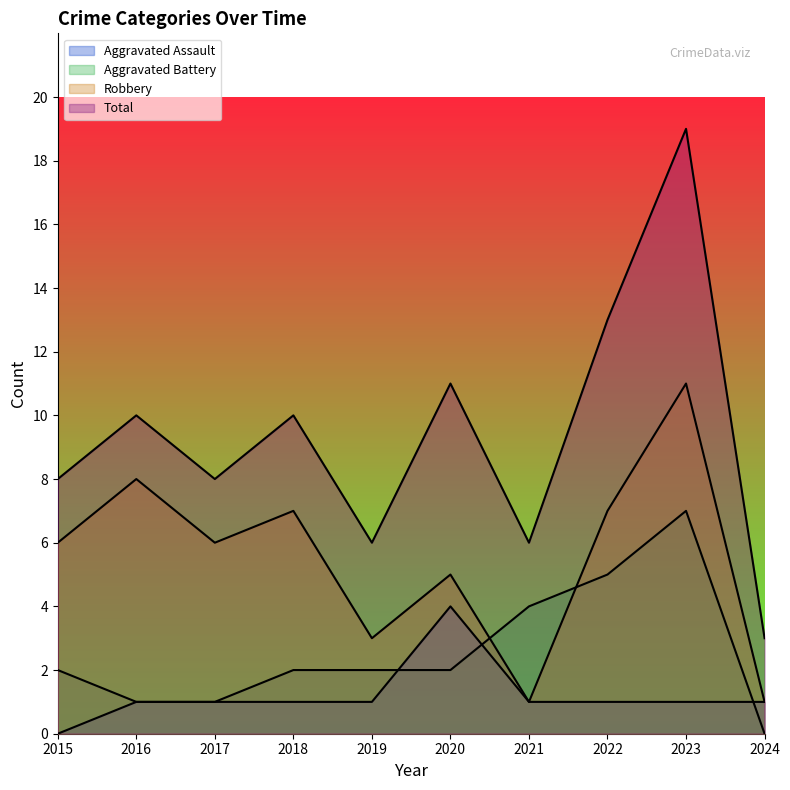

What is the greatest value displayed?

19